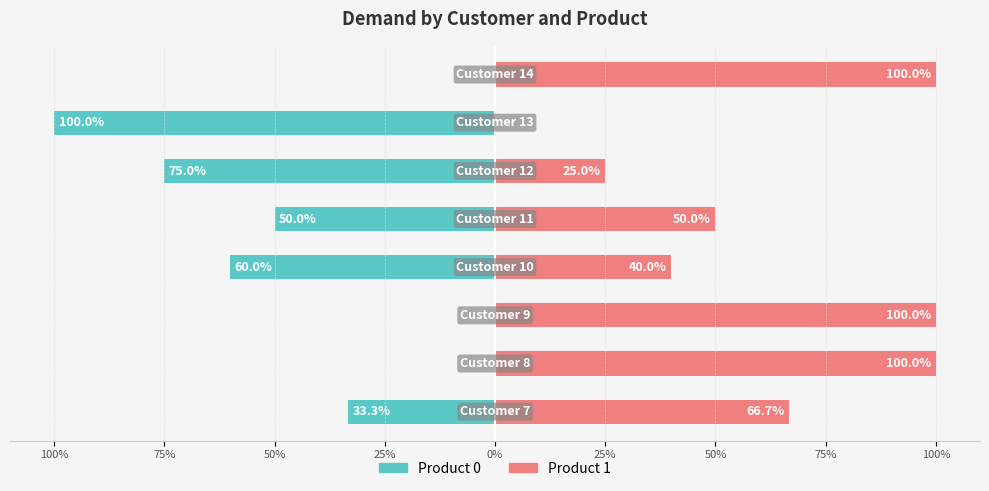

What is the difference between the maximum and minimum values in the Product 0 series?

100.0